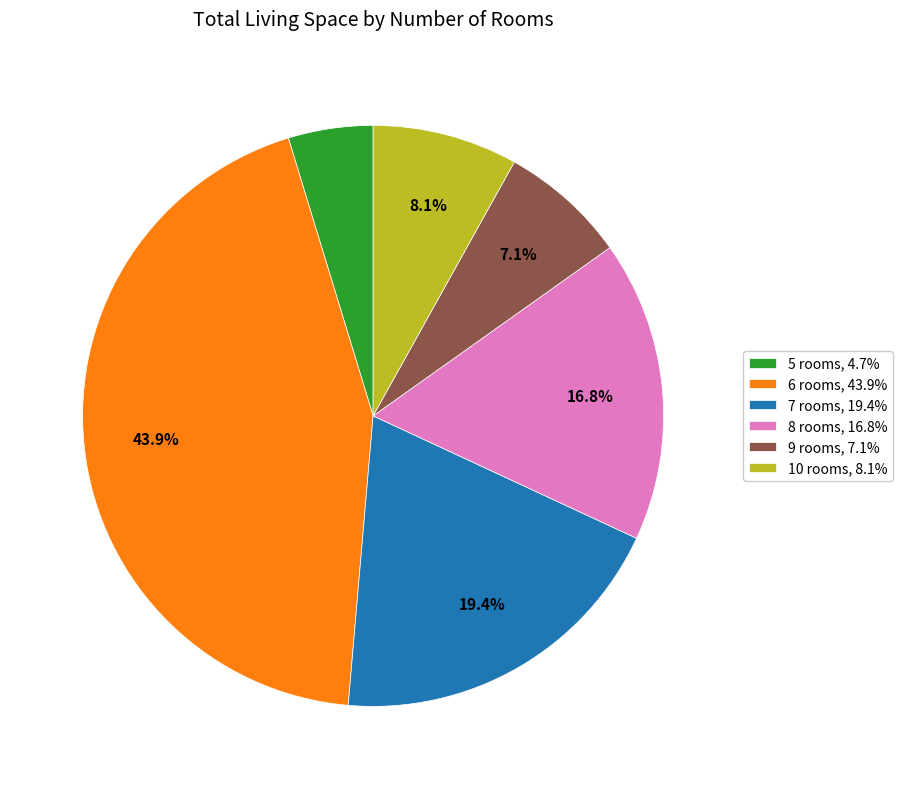

What portion of the pie excludes 7 rooms, 19.4%?

80.6%